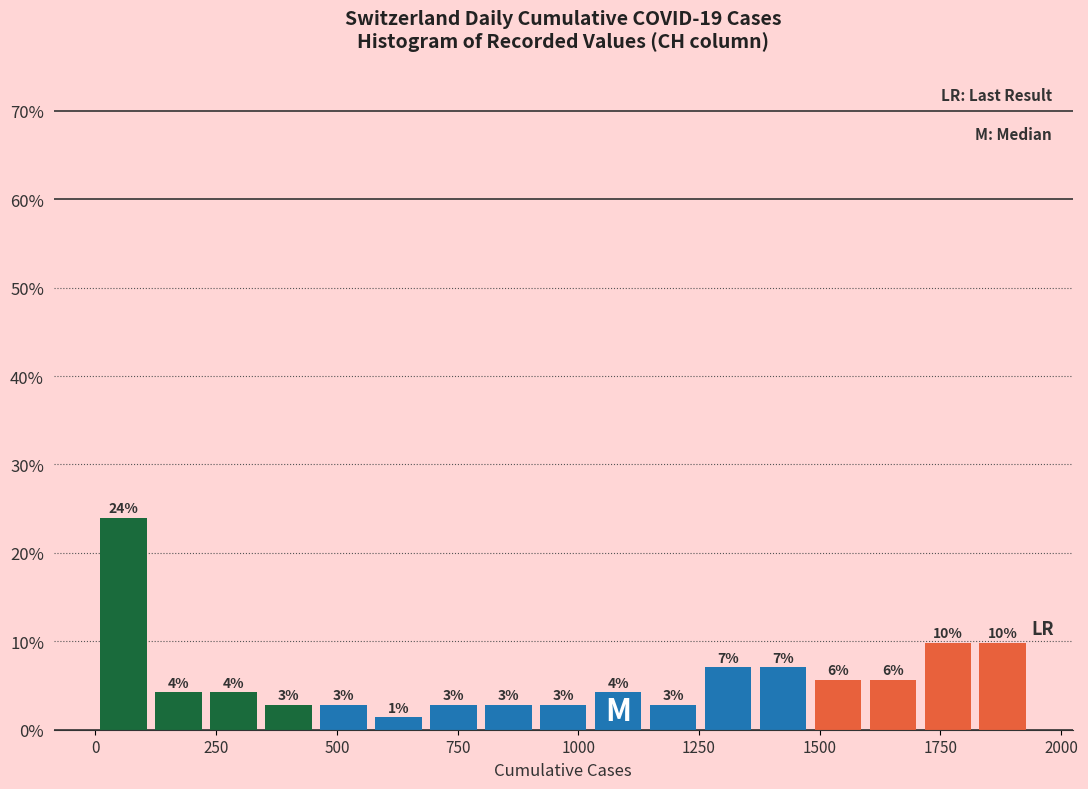

Read against the x-axis, roughly where is the centre of the tallest bar?

50